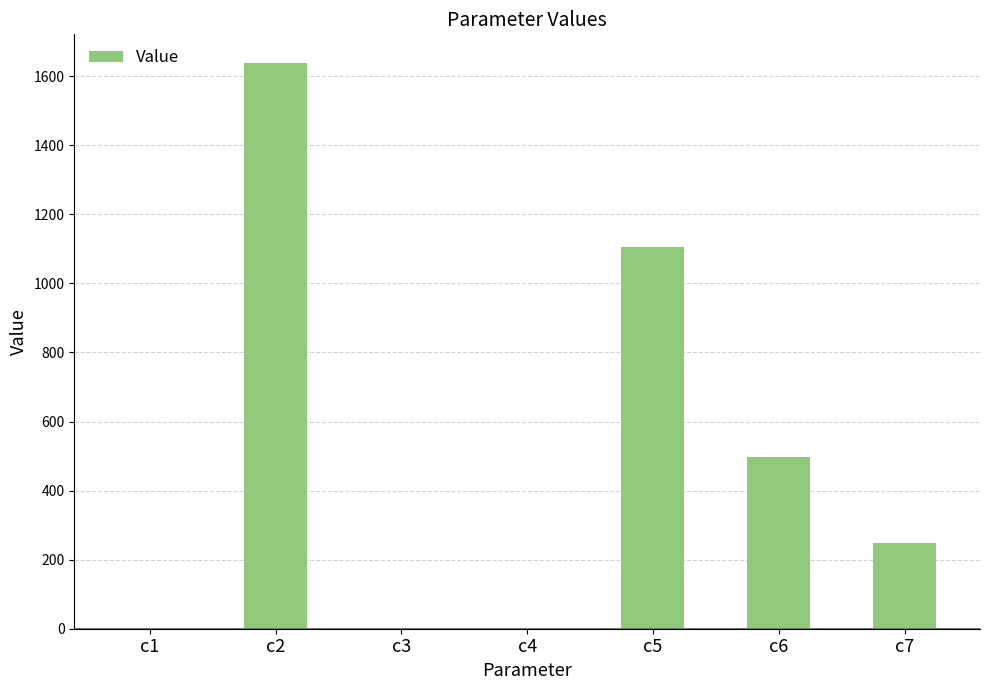

What is the sum of the values at c7 and c3?

249.2